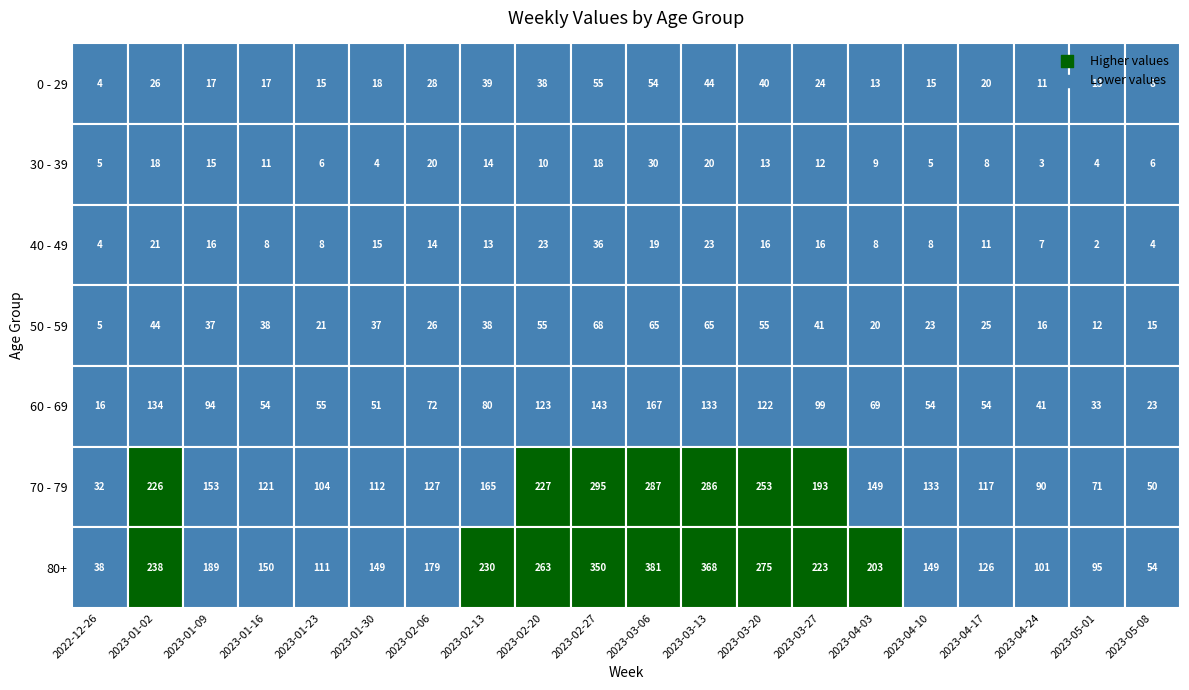

What is the spread (max minus min) of values at 2023-02-27?

332